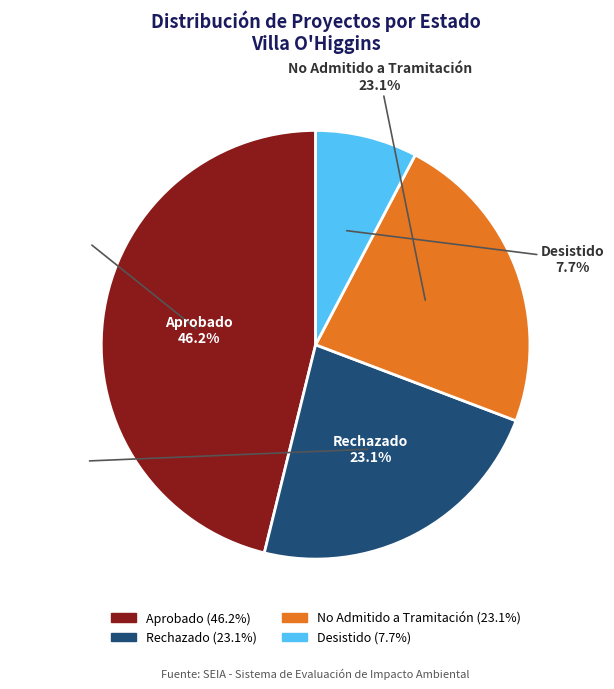

Count the number of slices in the pie.

4